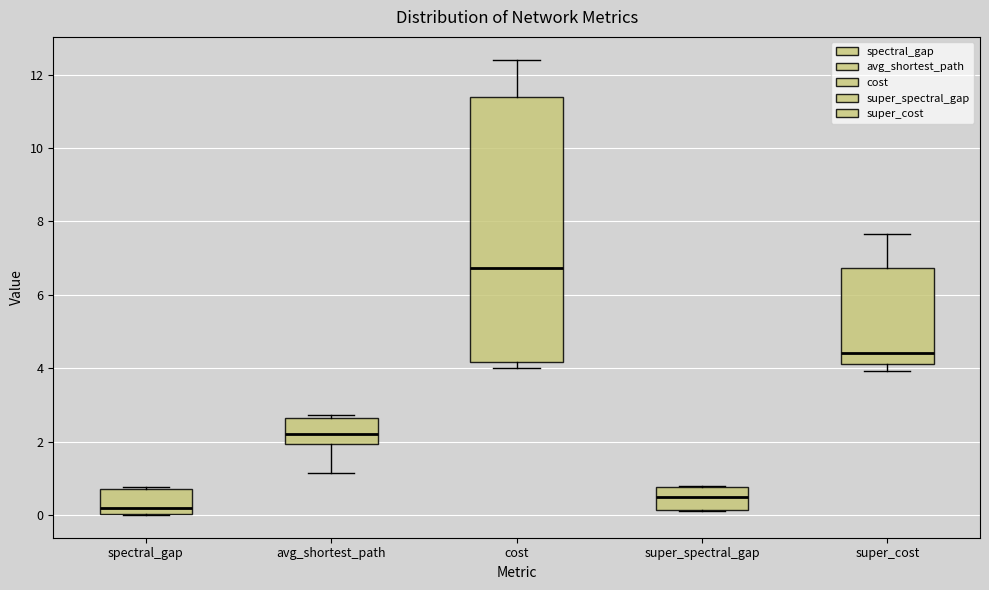

Where does the median line of the box for avg_shortest_path sit on the y-axis? The values are not printed on the chart, so give them approximately, as read against the axis.

2.2